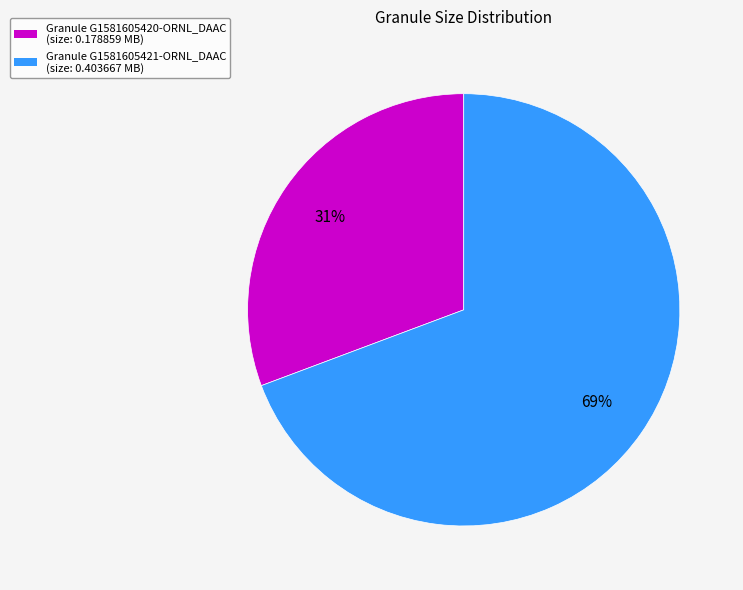

To the nearest percent, what is the average slice percentage?

50%